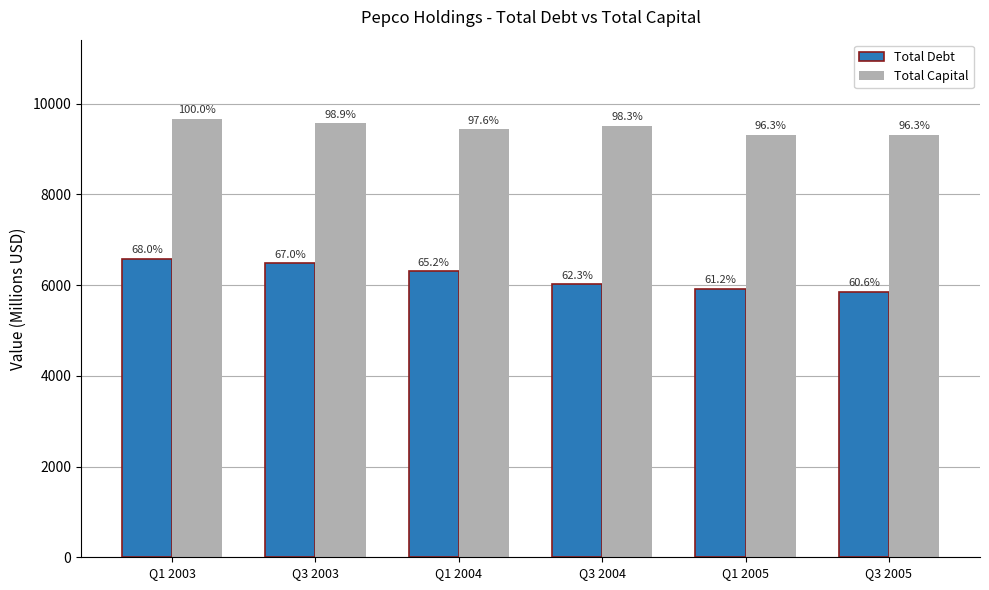

The value of Total Debt at Q3 2003 is 11101.5. True or false?

False